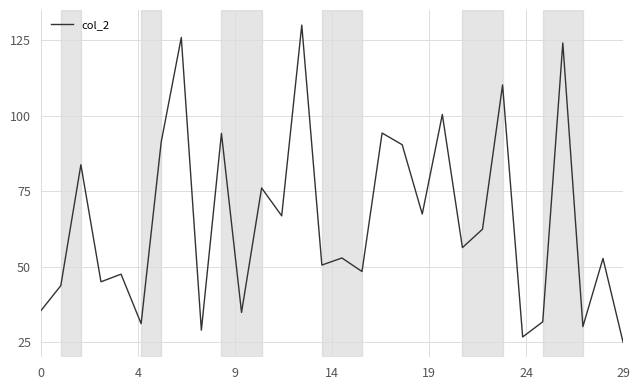

How many lines are shown in the chart?

1